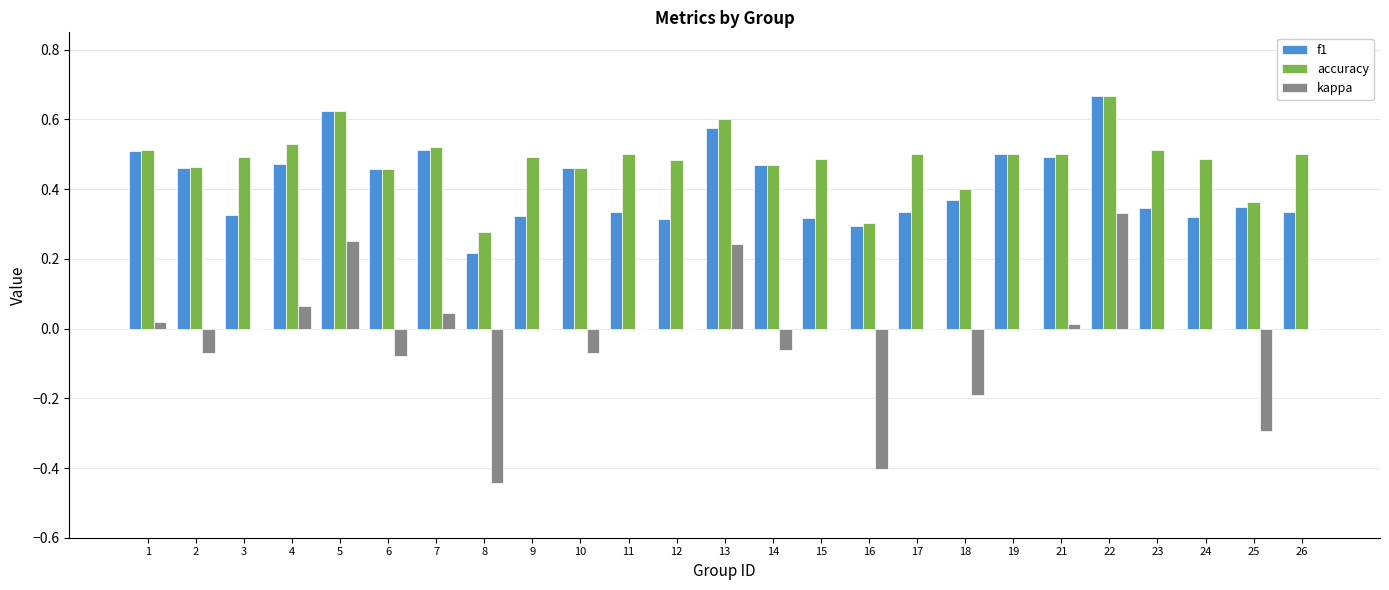

What is the sum of all f1 values?

10.4